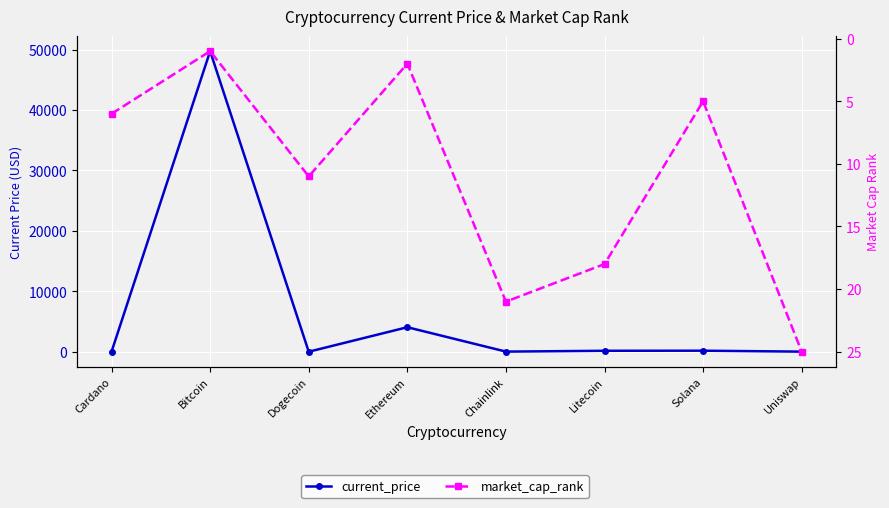

How many lines are shown in the chart?

2